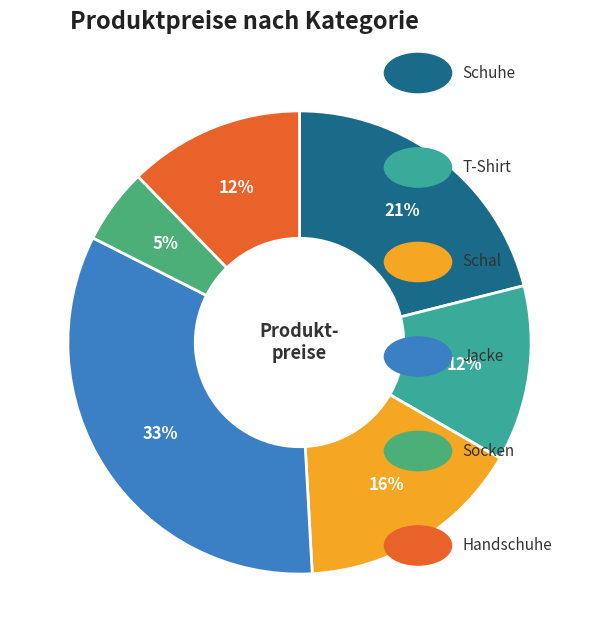

Rank the categories by value from highest to lowest.

Jacke, Schuhe, Schal, T-Shirt, Handschuhe, Socken